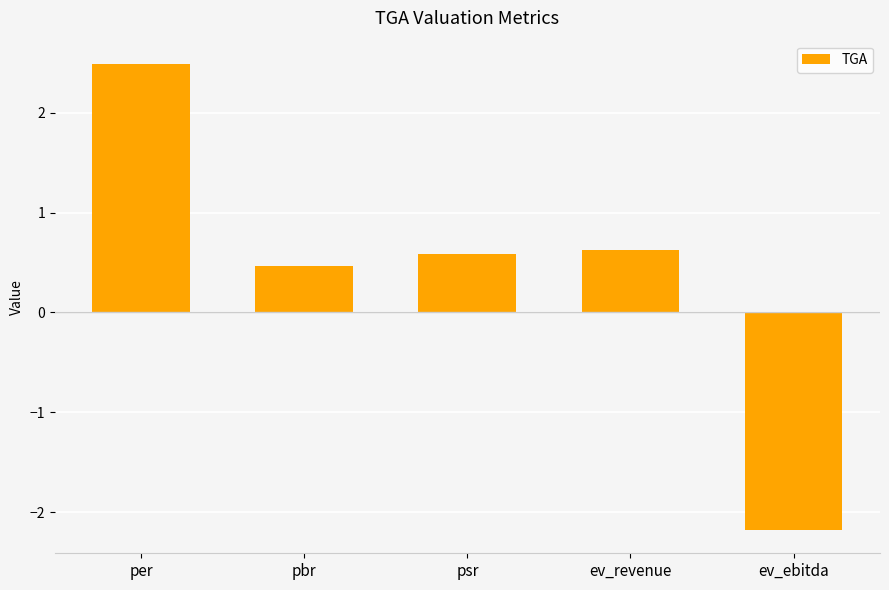

What is the sum of the values at ev_revenue and pbr?

1.1